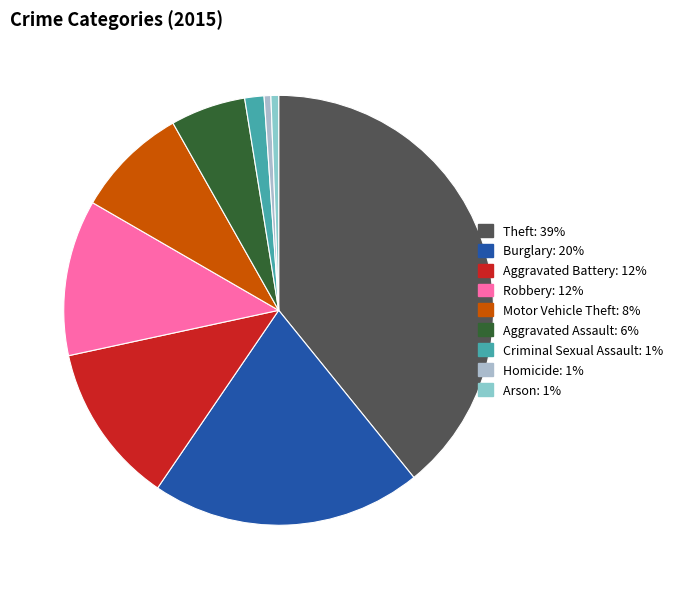

To the nearest percent, what percentage of the pie is Burglary?

20%